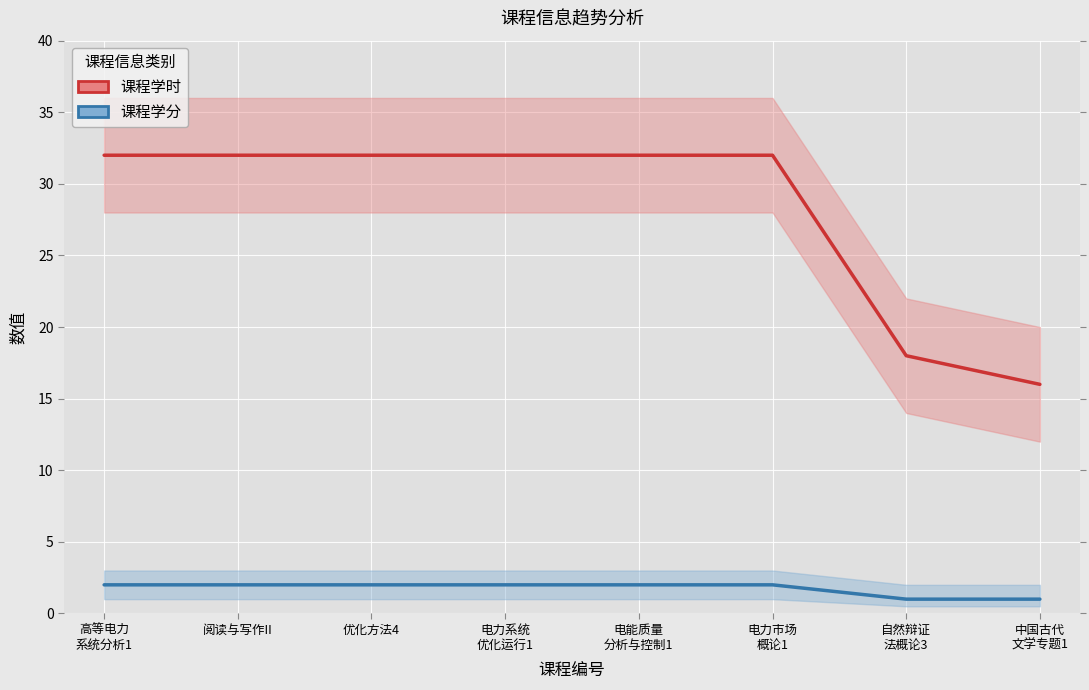

Does the chart display data point markers on the line(s)?

No